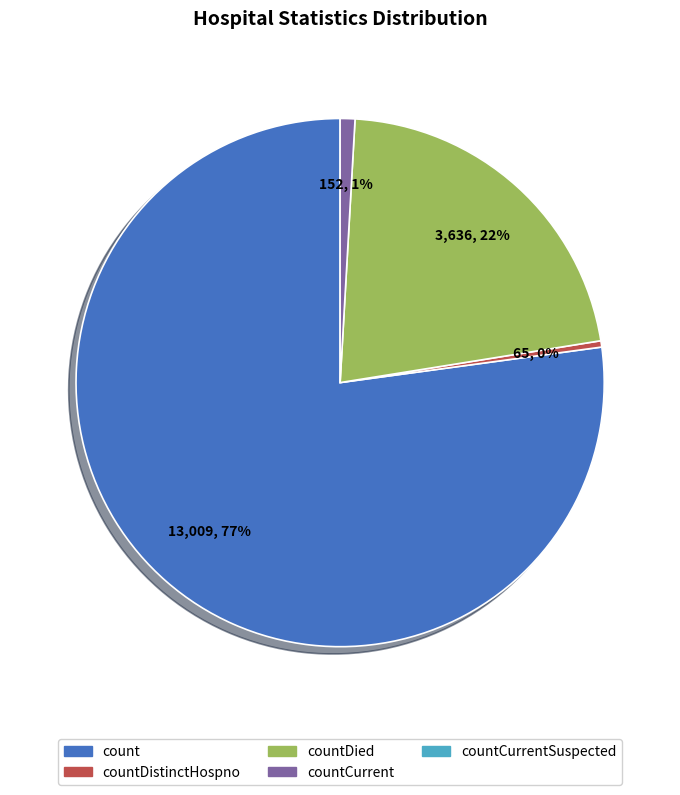

To the nearest percent, what is the difference between the largest and smallest slice percentages?

77%